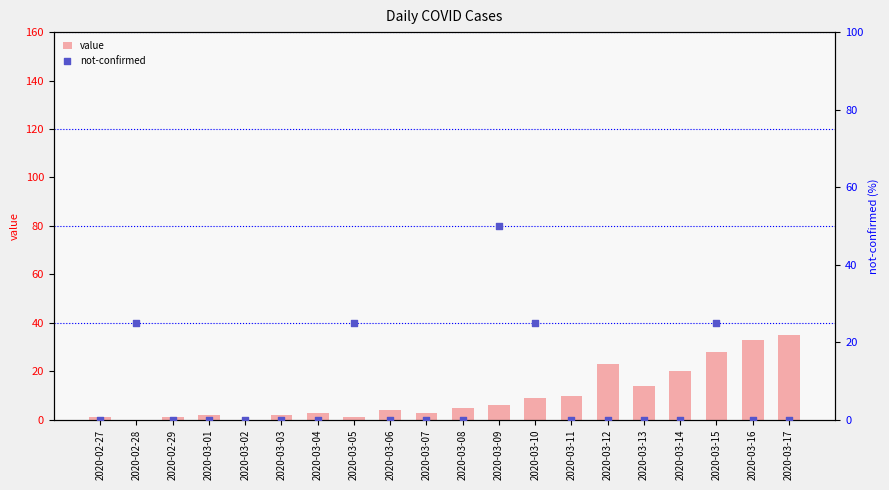

Is the value of value at 2020-03-14 greater than the value of not-confirmed at 2020-03-06?

Yes